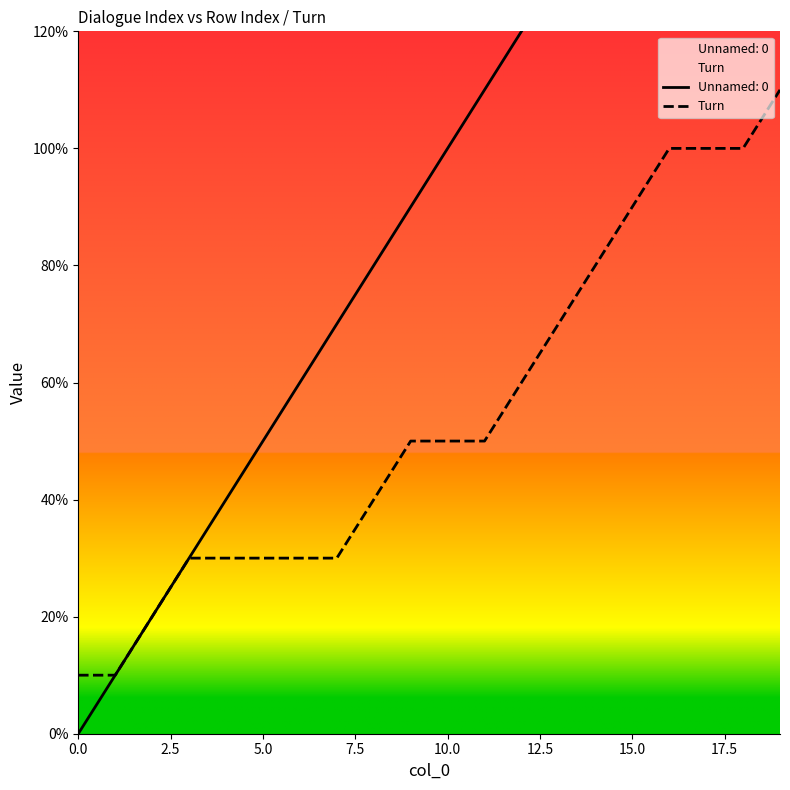

Count the number of categories in the chart.

20